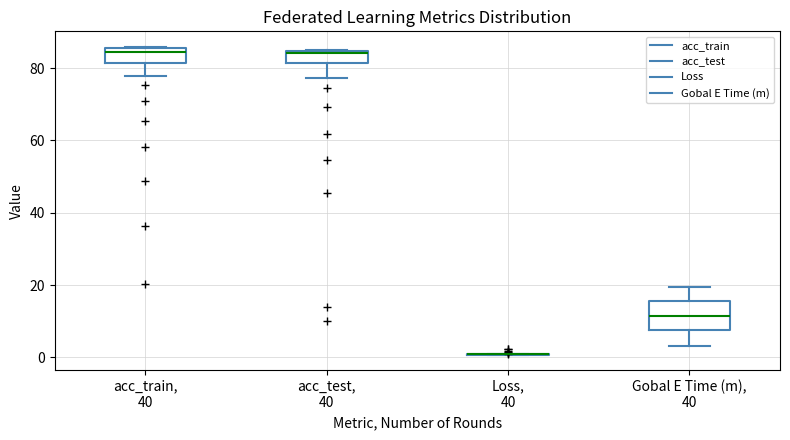

Comparing the boxes themselves (not the whiskers), which one is the tallest?

Gobal E Time (m), 40